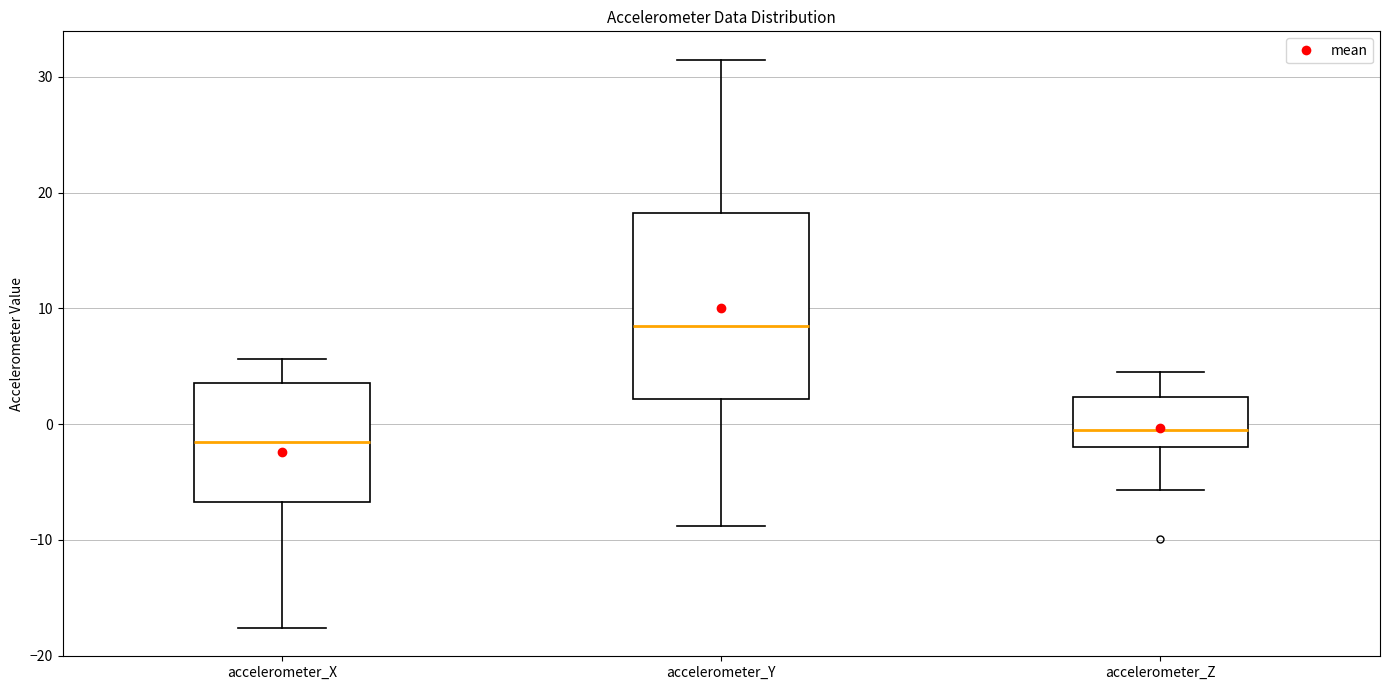

Where is the lower edge of the box for accelerometer_Z on the y-axis? The values are not printed on the chart, so give them approximately, as read against the axis.

-2